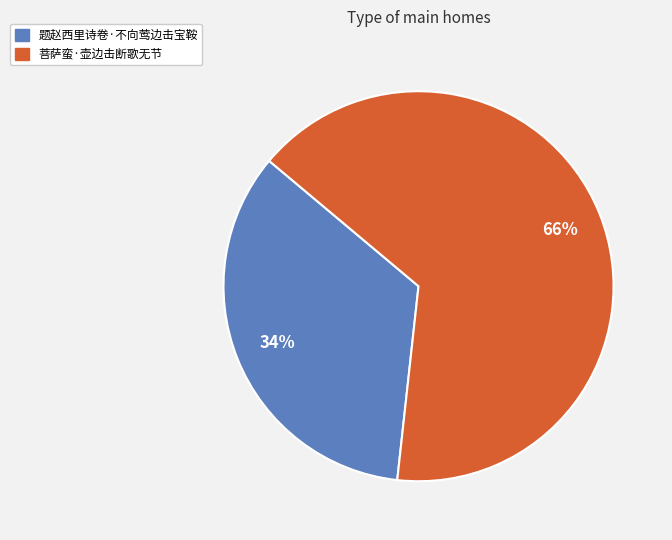

To the nearest percent, what portion does 菩萨蛮·壶边击断歌无节 represent?

66%